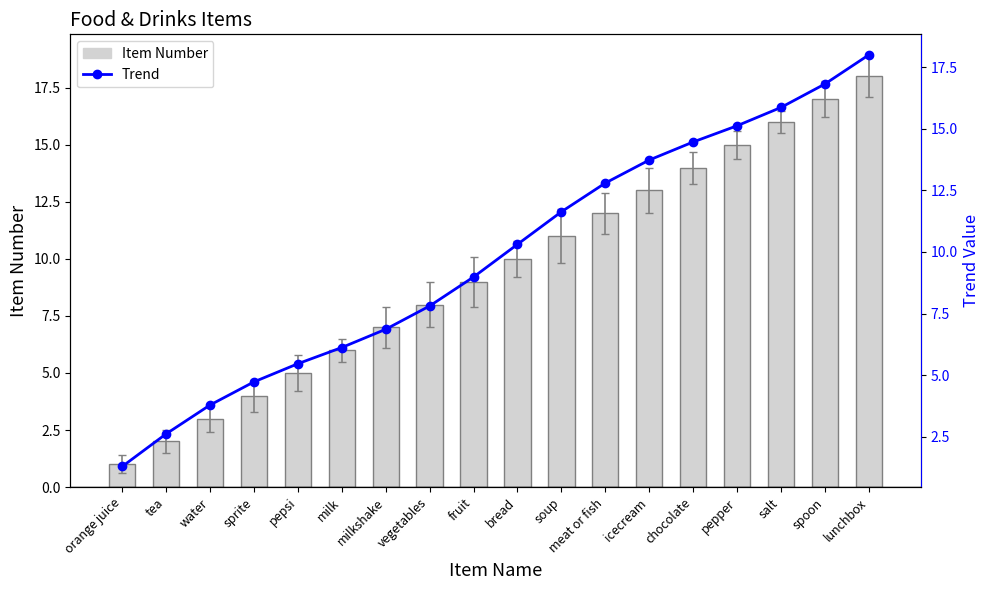

Between meat or fish and orange juice, which is larger?

meat or fish